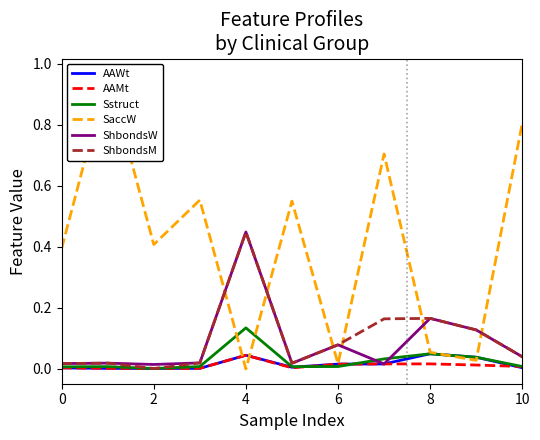

The value of SaccW at 7 is 0.7. True or false?

True